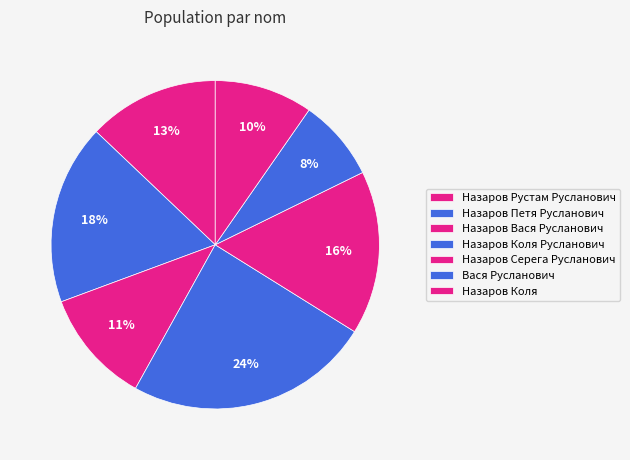

Rank the categories by value from lowest to highest.

Вася Русланович, Назаров Коля, Назаров Вася Русланович, Назаров Рустам Русланович, Назаров Серега Русланович, Назаров Петя Русланович, Назаров Коля Русланович